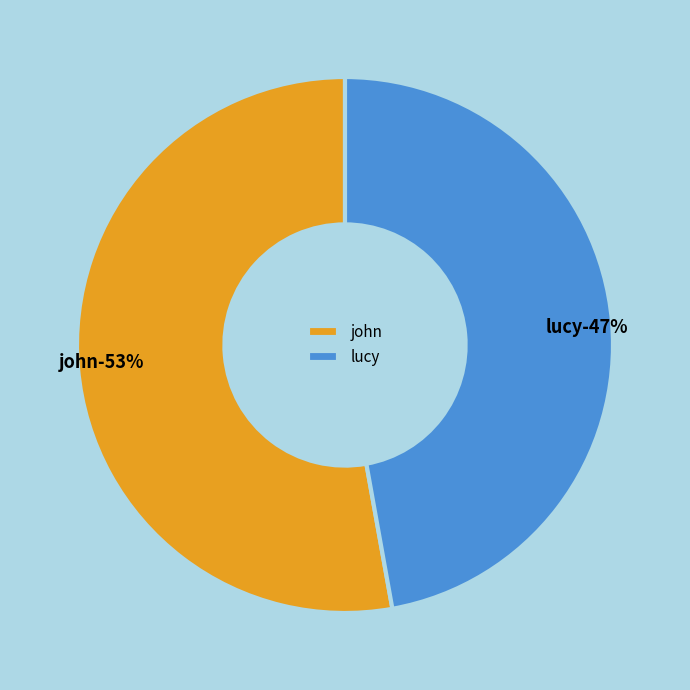

Which slice is the smallest?

lucy